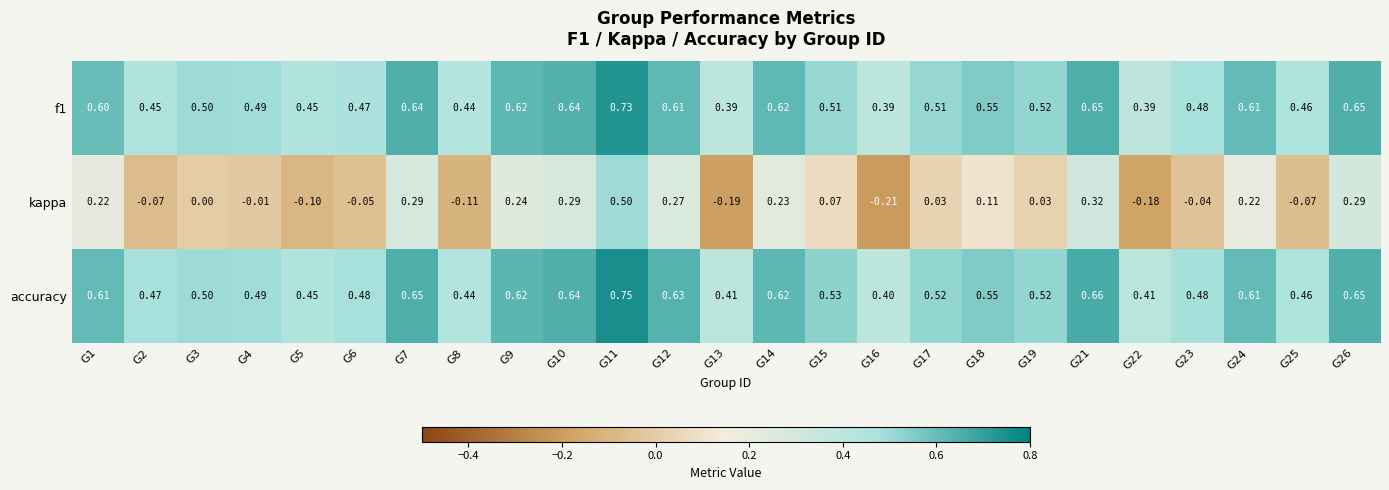

Between G1 and G8, which series saw the biggest shift?

kappa